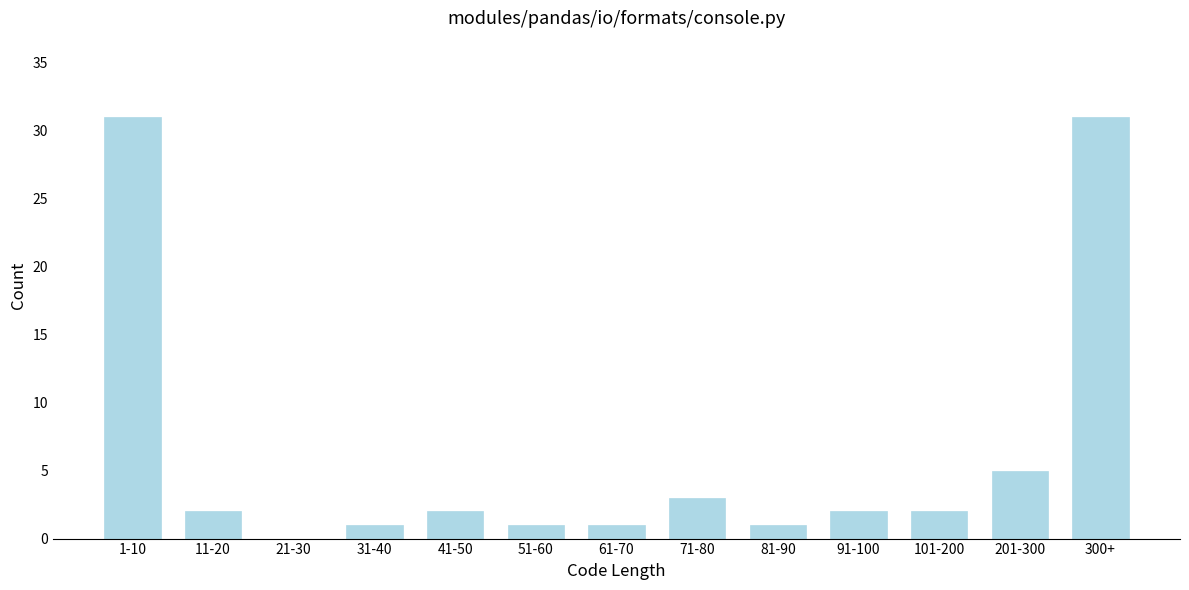

Reading left to right, transcribe all the data shown in this chart.

1-10=31	11-20=2	21-30=0	31-40=1	41-50=2	51-60=1	61-70=1	71-80=3	81-90=1	91-100=2	101-200=2	201-300=5	300+=31